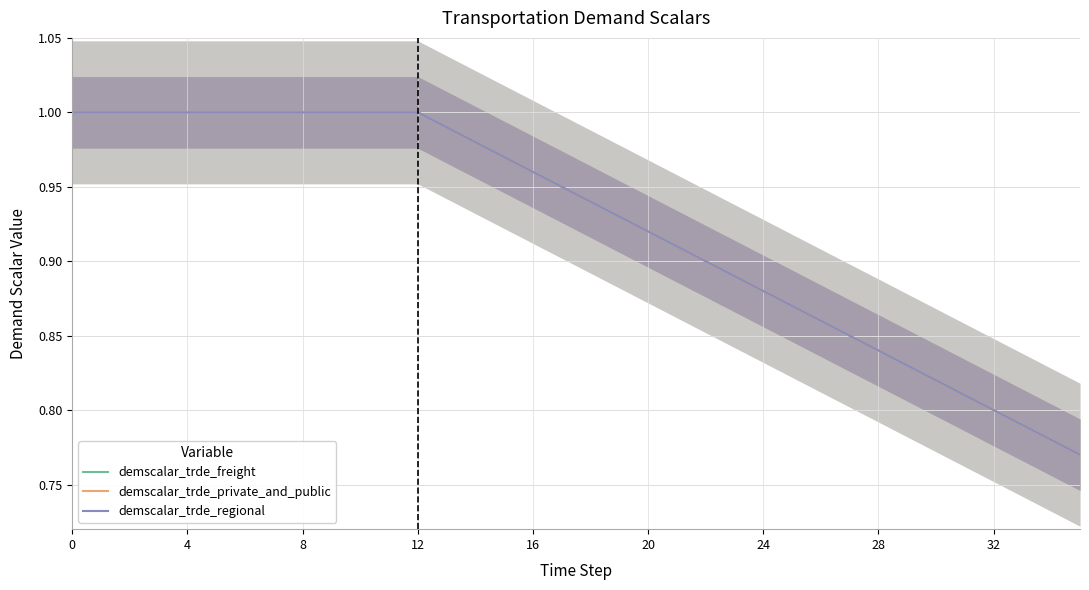

Reading right to left, extract all data points from this chart.

demscalar_trde_freight: 0.8	0.8	0.8	0.8	0.8	0.8	0.8	0.8	0.8	0.9	0.9	0.9	0.9	0.9	0.9	0.9	0.9	0.9	0.9	1.0	1.0	1.0	1.0	1.0	1.0	1.0	1.0	1.0	1.0	1.0	1.0	1.0	1.0	1.0	1.0	1.0
demscalar_trde_private_and_public: 0.8	0.8	0.8	0.8	0.8	0.8	0.8	0.8	0.8	0.9	0.9	0.9	0.9	0.9	0.9	0.9	0.9	0.9	0.9	1.0	1.0	1.0	1.0	1.0	1.0	1.0	1.0	1.0	1.0	1.0	1.0	1.0	1.0	1.0	1.0	1.0
demscalar_trde_regional: 0.8	0.8	0.8	0.8	0.8	0.8	0.8	0.8	0.8	0.9	0.9	0.9	0.9	0.9	0.9	0.9	0.9	0.9	0.9	1.0	1.0	1.0	1.0	1.0	1.0	1.0	1.0	1.0	1.0	1.0	1.0	1.0	1.0	1.0	1.0	1.0